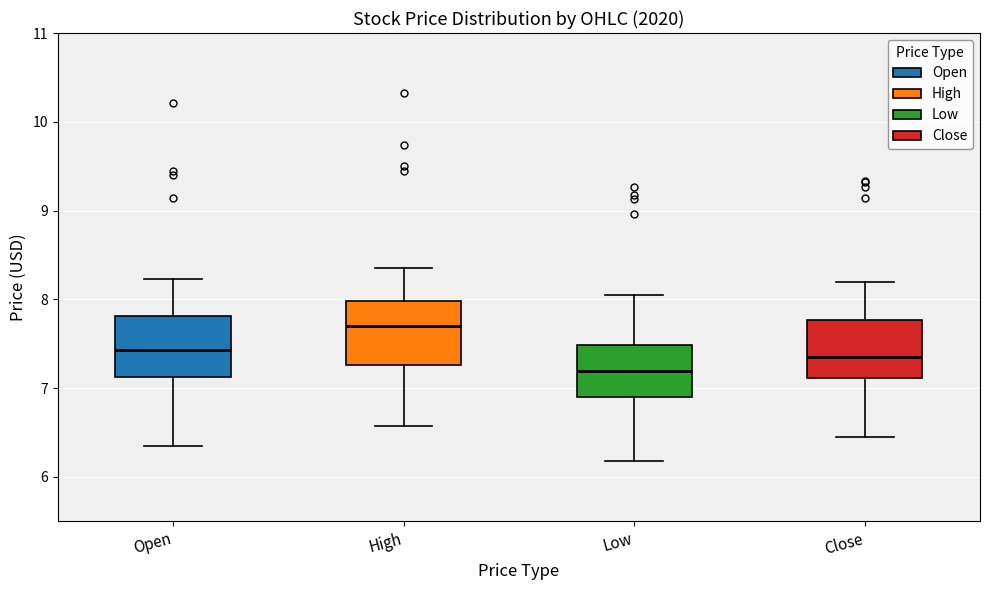

Where does the lower whisker of the box for Low end on the y-axis? The values are not printed on the chart, so give them approximately, as read against the axis.

6.2